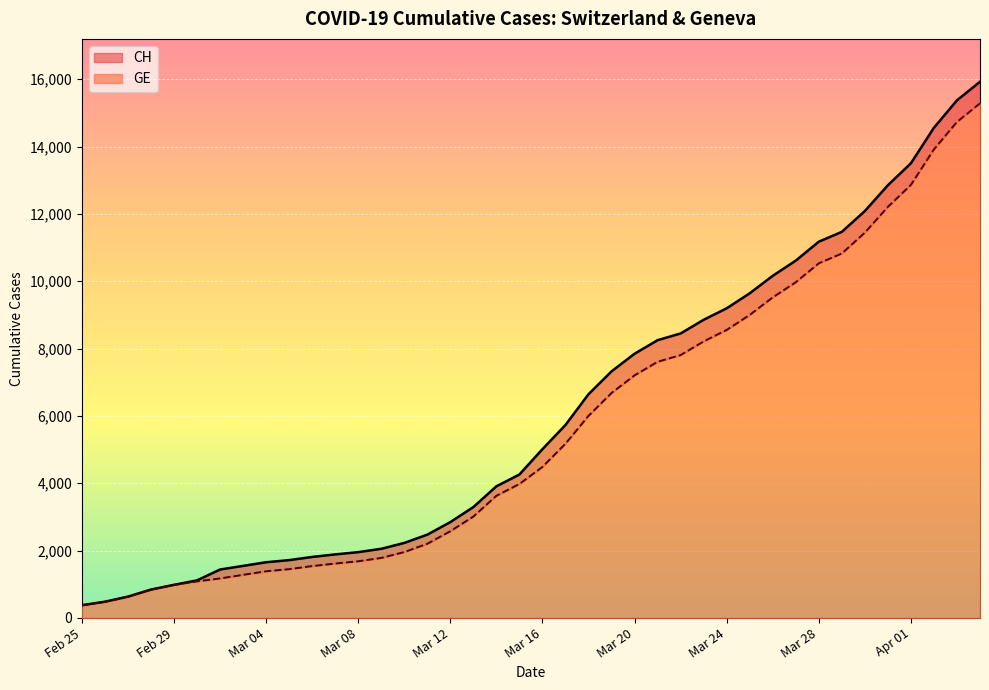

What is the difference between the highest and lowest values at 2020-03-26?

642